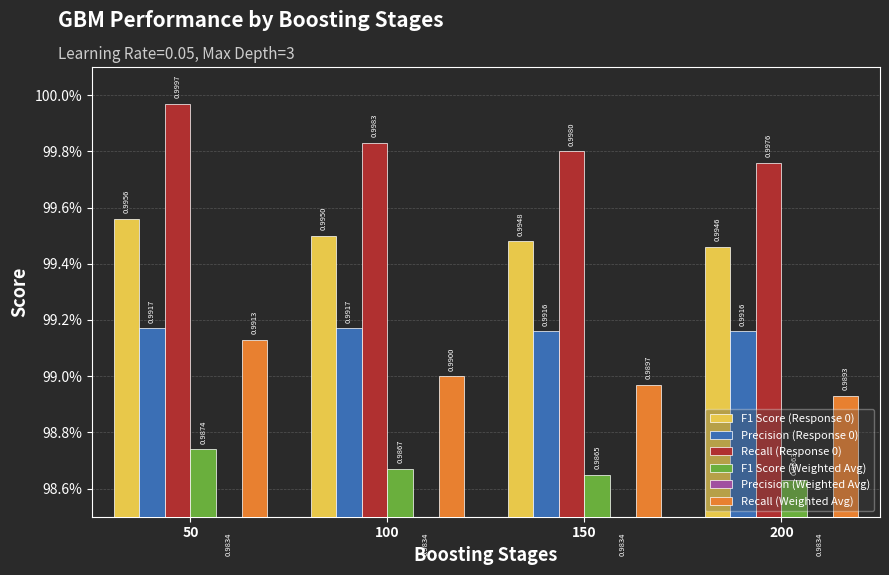

How many groups of bars are there?

4